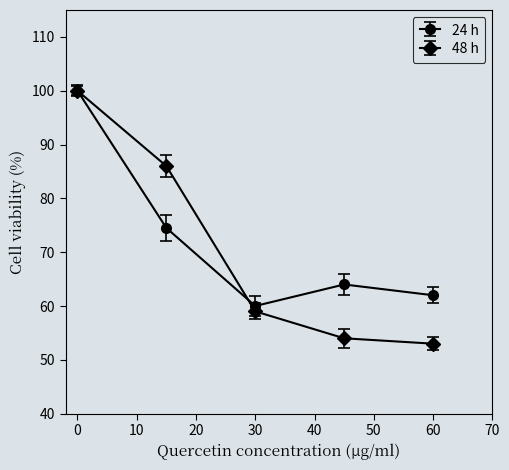

Reading left to right, transcribe all the data shown in this chart.

24 h: 100.0	74.5	60.0	64.0	62.0
48 h: 100.0	86.0	59.0	54.0	53.0